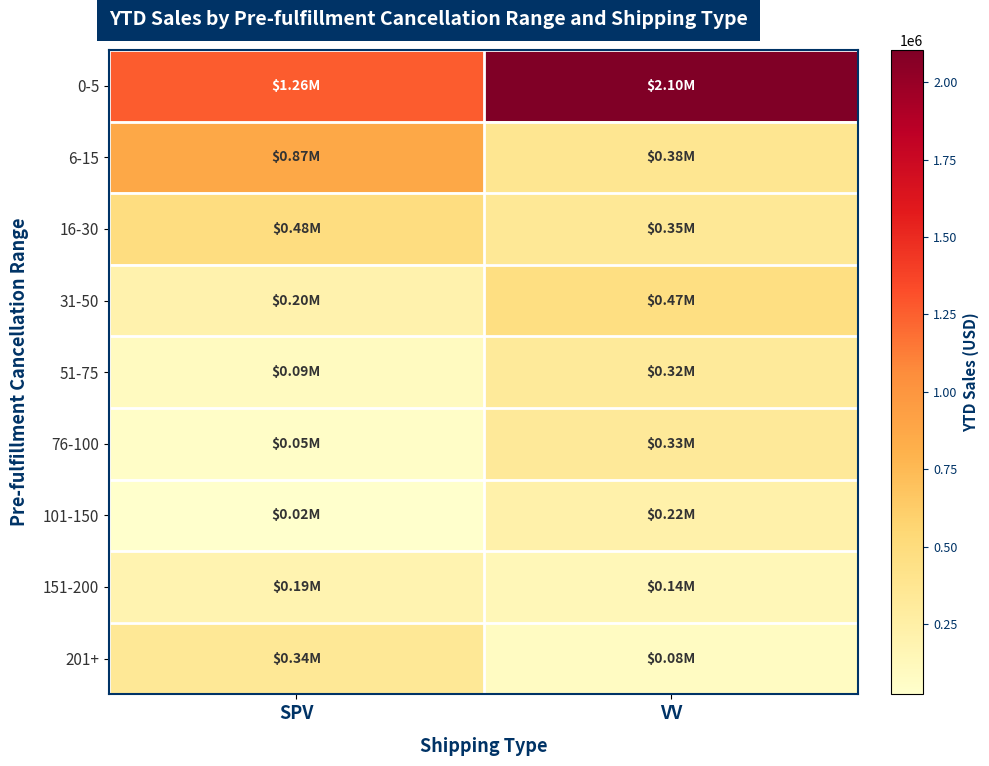

Reading right to left, transcribe all the data shown in this chart.

0-5: VV=2103490	SPV=1263797
6-15: VV=378341	SPV=869137
16-30: VV=345068	SPV=483059
31-50: VV=469104	SPV=203110
51-75: VV=319282	SPV=94742
76-100: VV=328847	SPV=54327
101-150: VV=222039	SPV=23822
151-200: VV=144681	SPV=188937
201+: VV=82955	SPV=340983